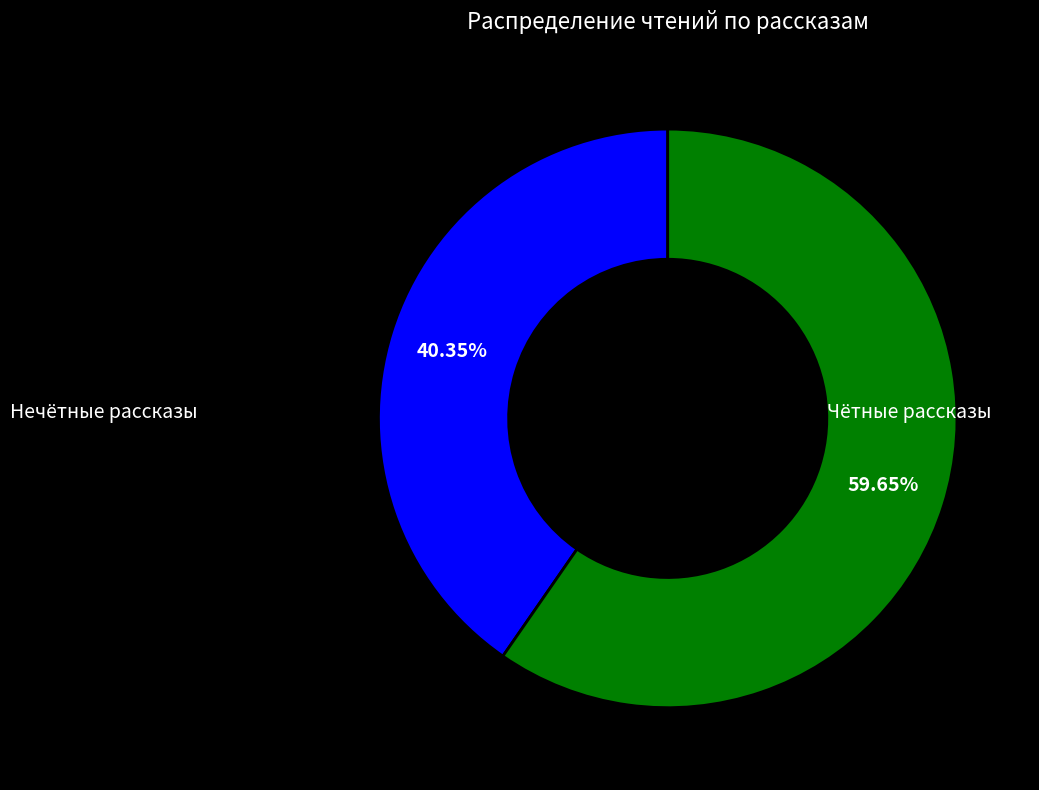

Is there a majority slice in this chart?

Yes